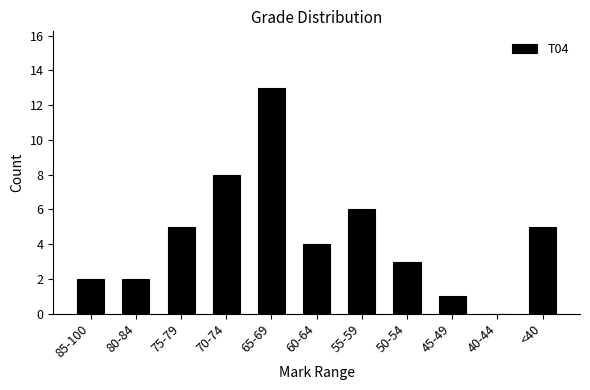

How many categories are shown in the chart?

11